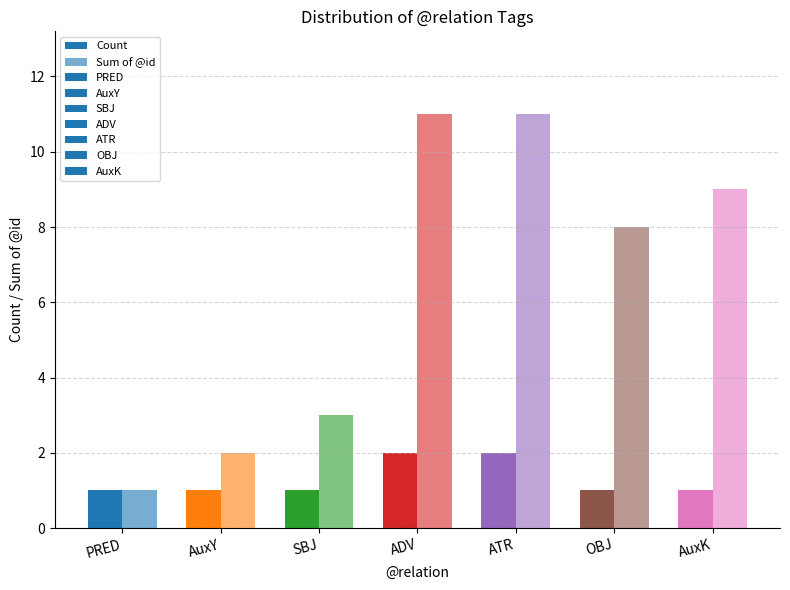

What value does the Count series have at SBJ?

1